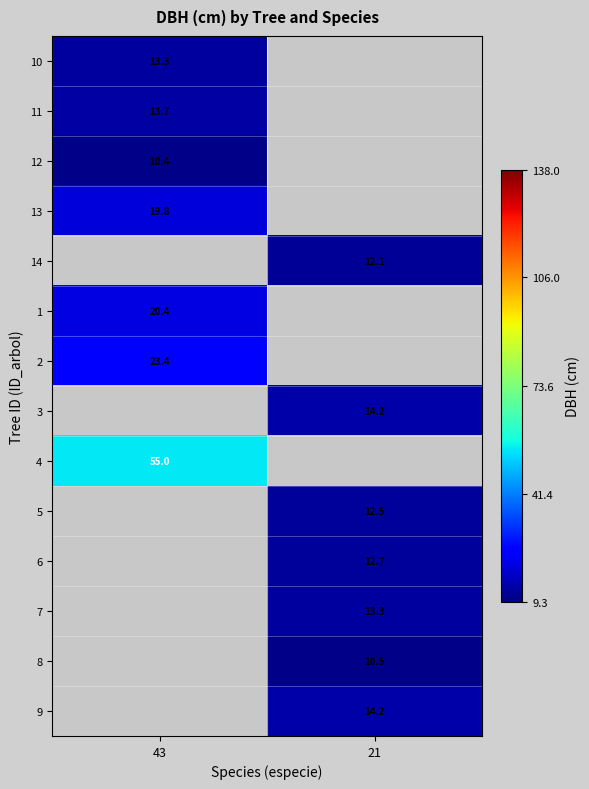

True or false: 9 has a value of 5.0 at 21.

False